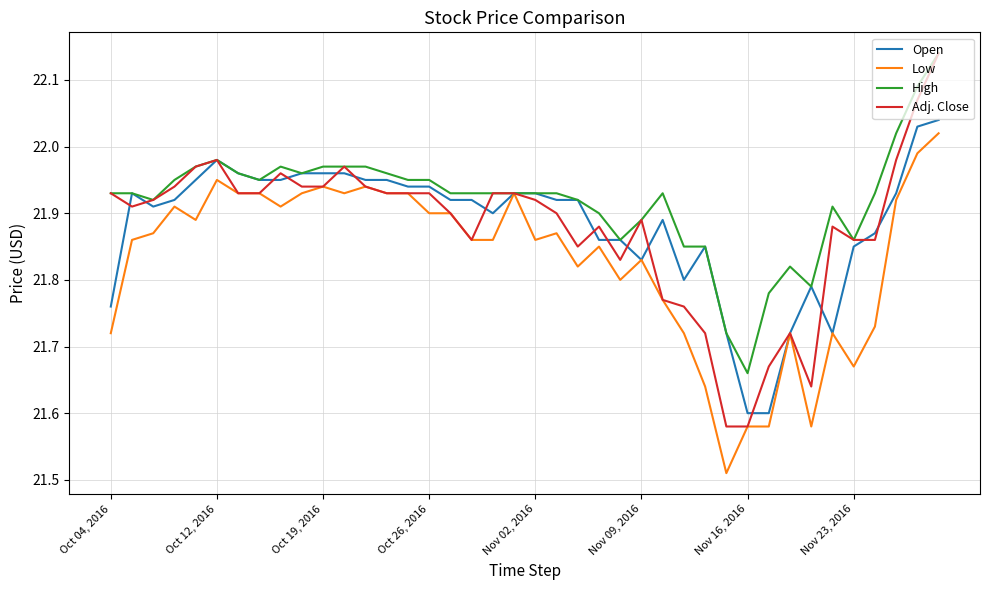

Which series has the widest spread of values?

Adj. Close